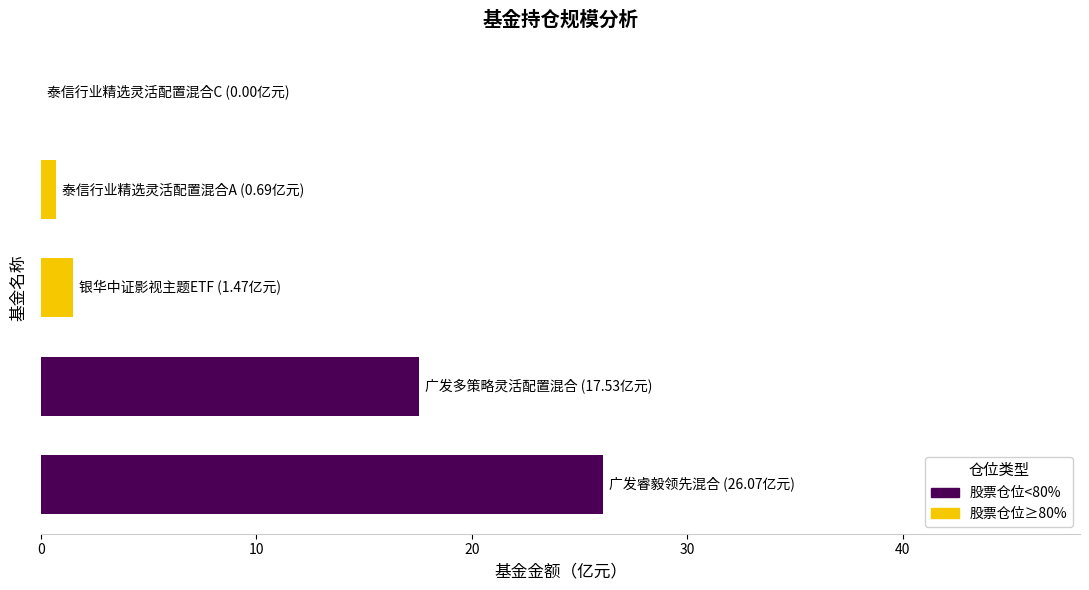

What is the maximum value shown in the chart?

26.1